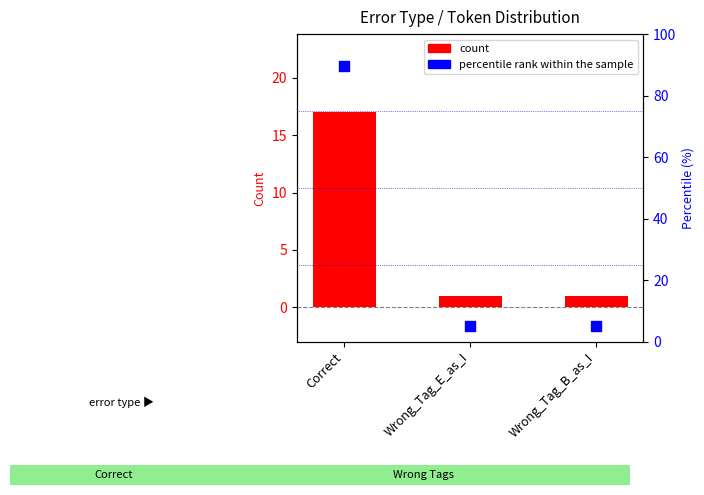

Which series reaches the minimum Y coordinate?

count